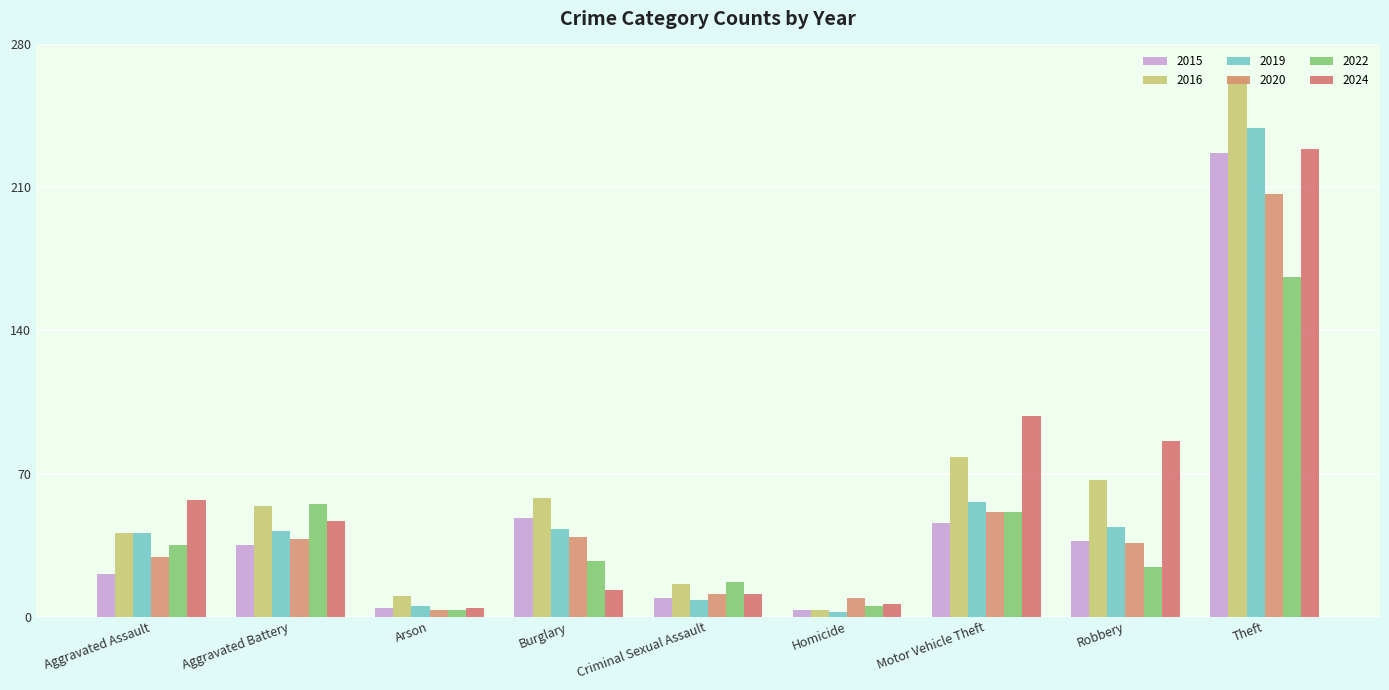

What is the average value of the 2024 series?

61